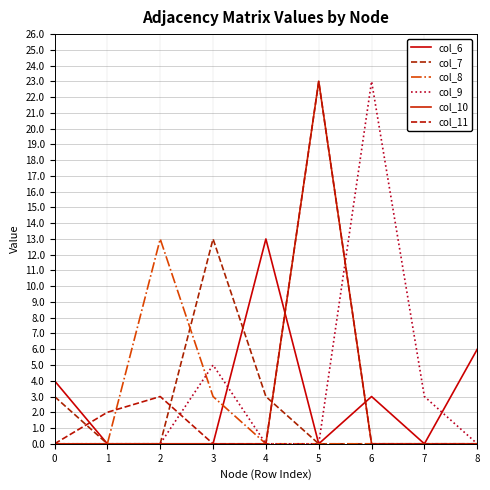

Which series has the widest spread of values?

col_9